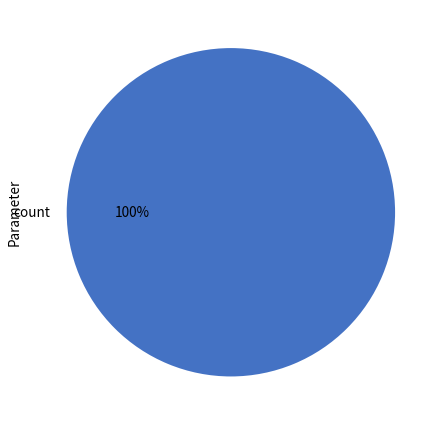

Rank the categories by value from highest to lowest.

count